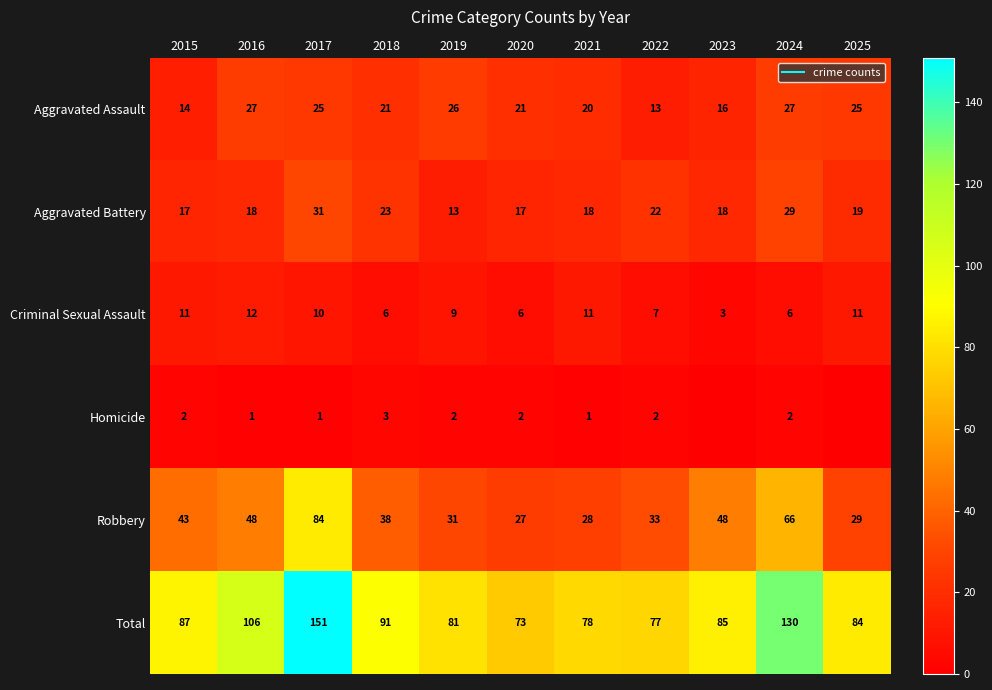

What is the sum of all Robbery values?

475